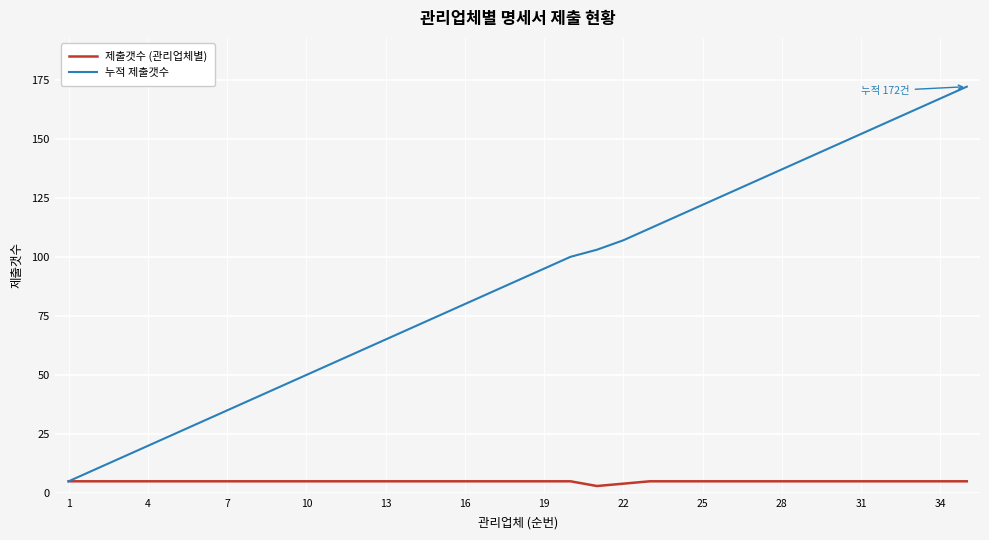

Which series has the widest spread of values?

누적 제출갯수